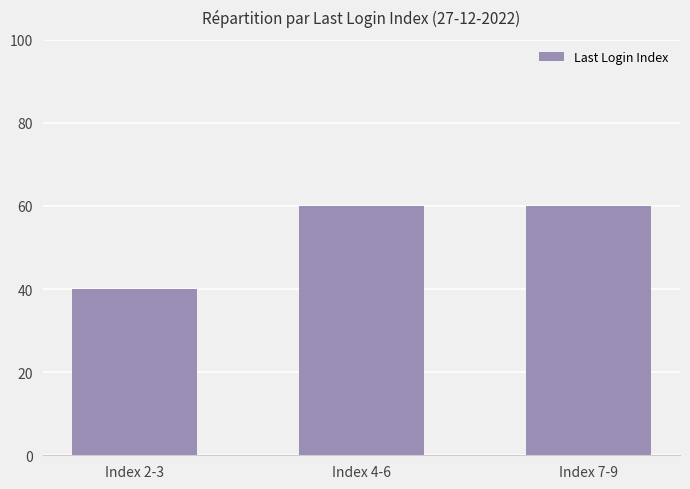

What is the difference between the maximum and minimum values?

20